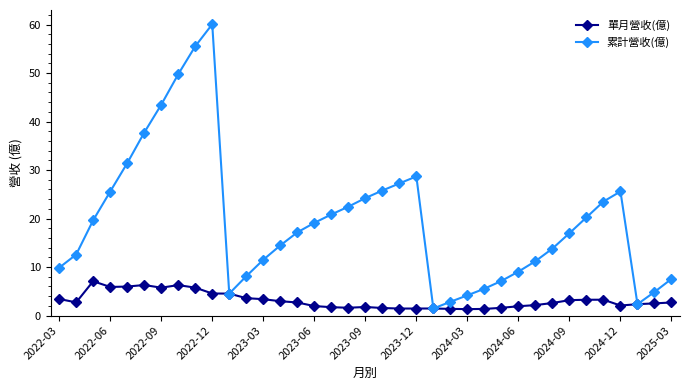

Does the chart have visible grid lines?

No